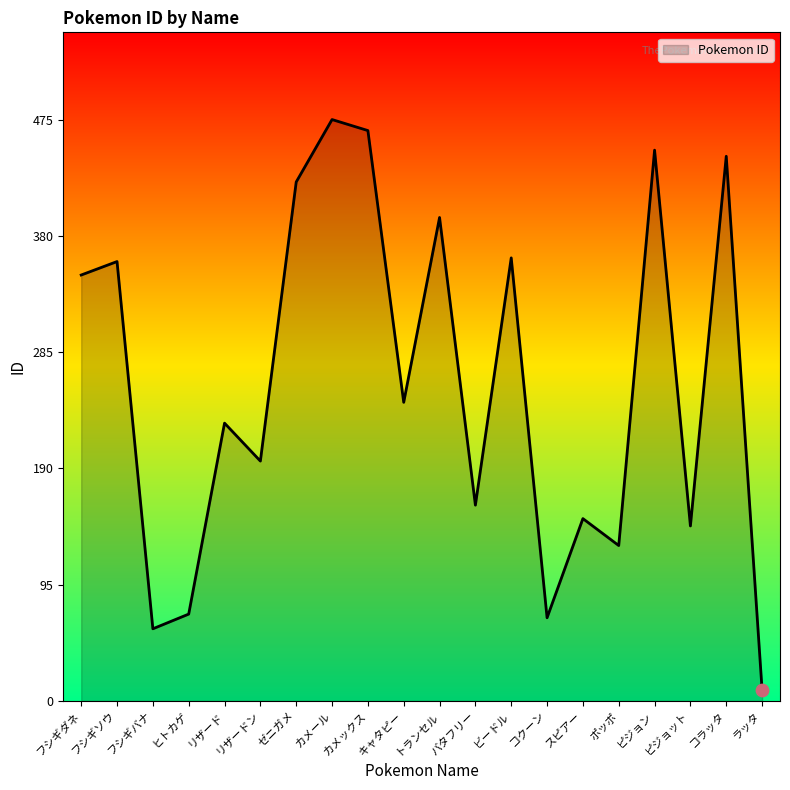

Between カメックス and ピジョン, which is larger?

カメックス